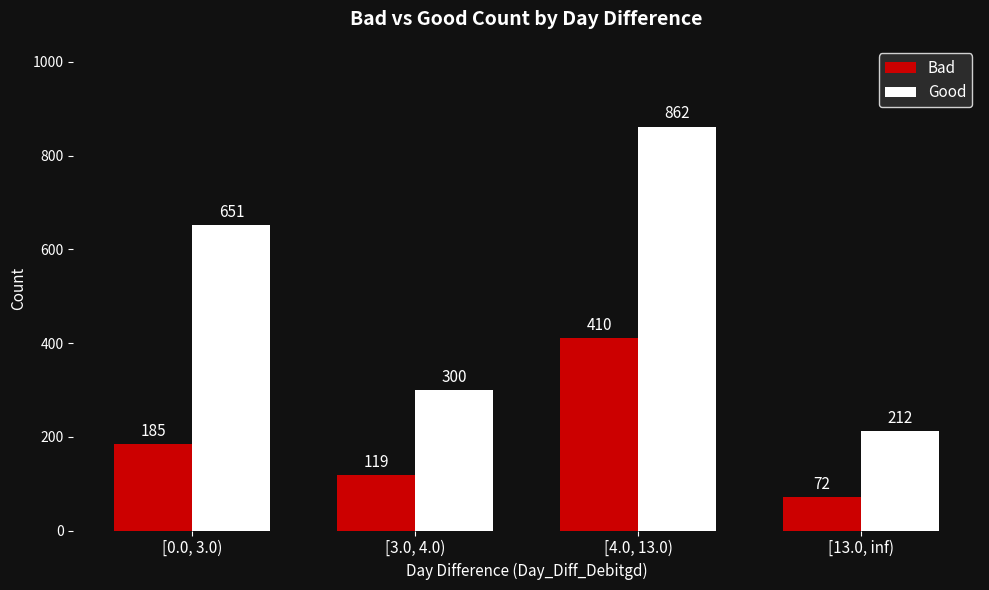

What is the sum of all Good values?

2025